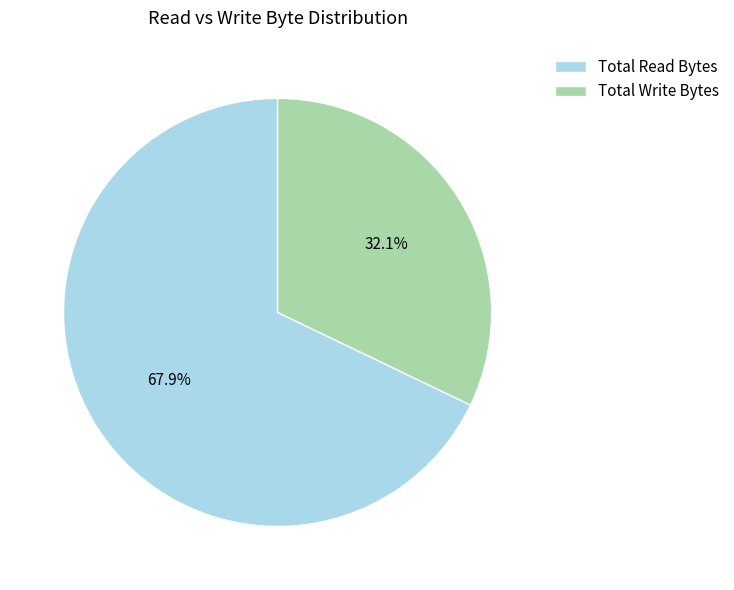

To the nearest percent, what is the average slice percentage?

50%